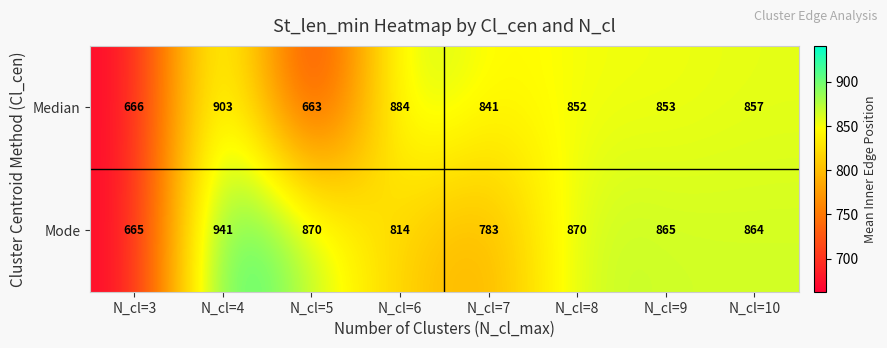

Which series has the largest total across all categories?

Mode